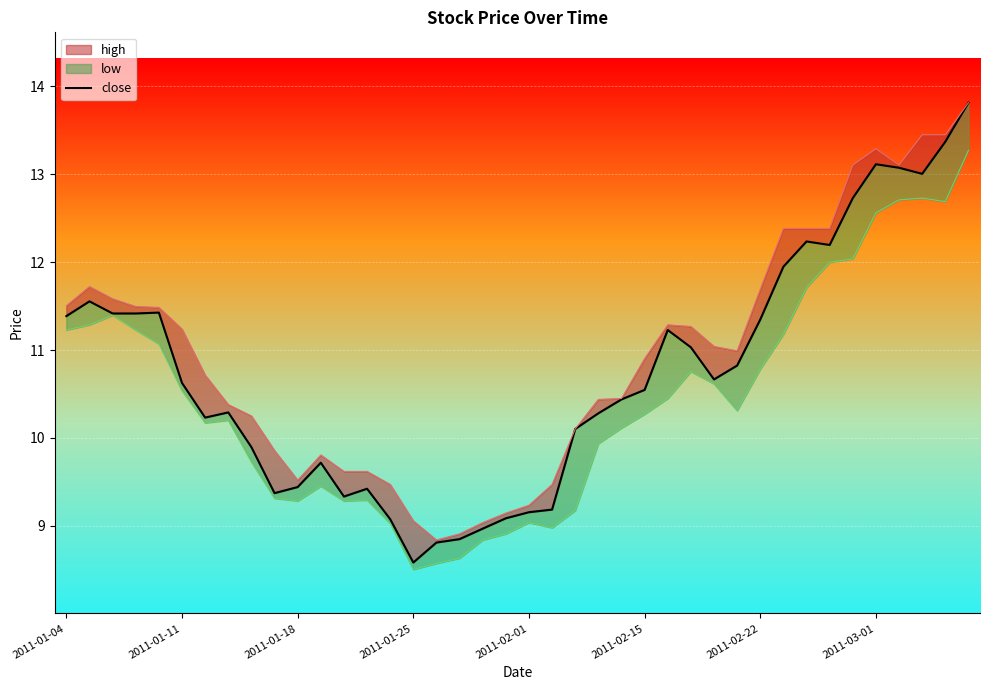

Reading right to left, transcribe all the data shown in this chart.

13.8	13.4	13.0	13.1	13.1	12.7	12.2	12.2	11.9	11.3	10.8	10.7	11.0	11.2	10.5	10.4	10.3	10.1	9.2	9.2	9.1	9.0	8.8	8.8	8.6	9.1	9.4	9.3	9.7	9.4	9.4	9.9	10.3	10.2	10.6	11.4	11.4	11.4	11.6	11.4